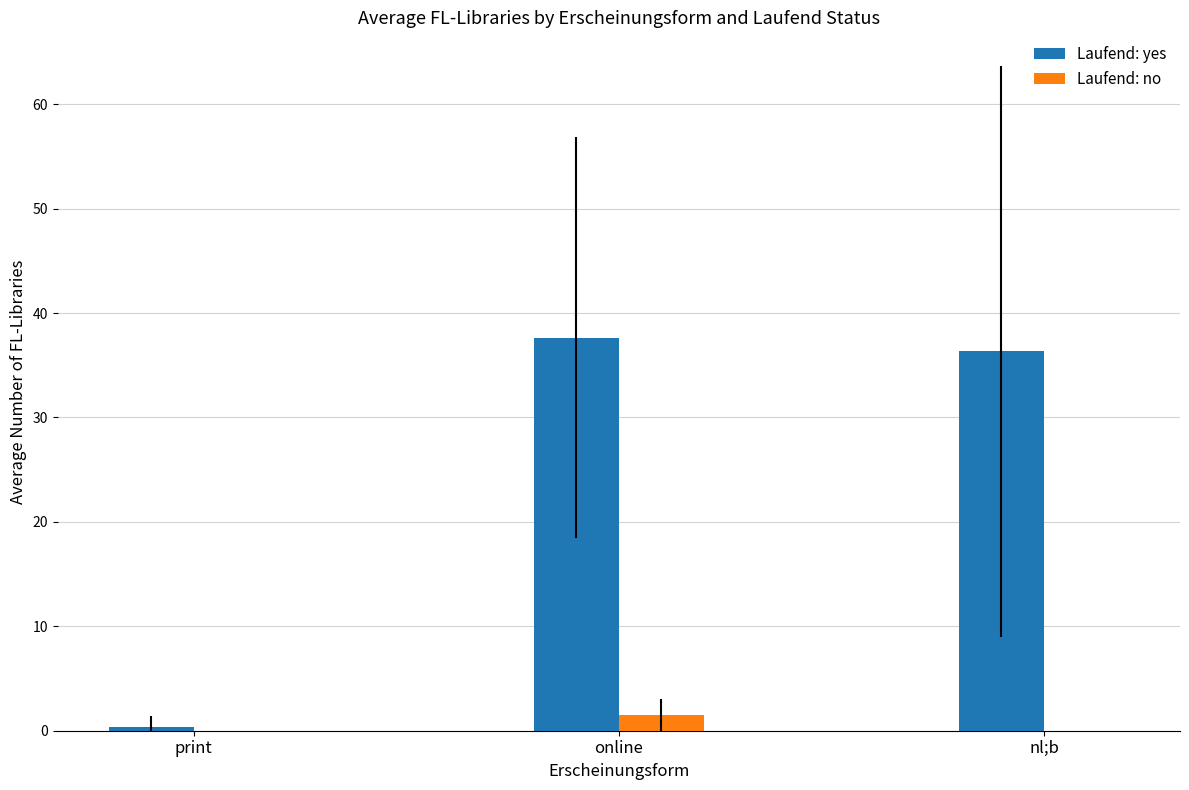

What is the sum of all Laufend: no values?

1.5